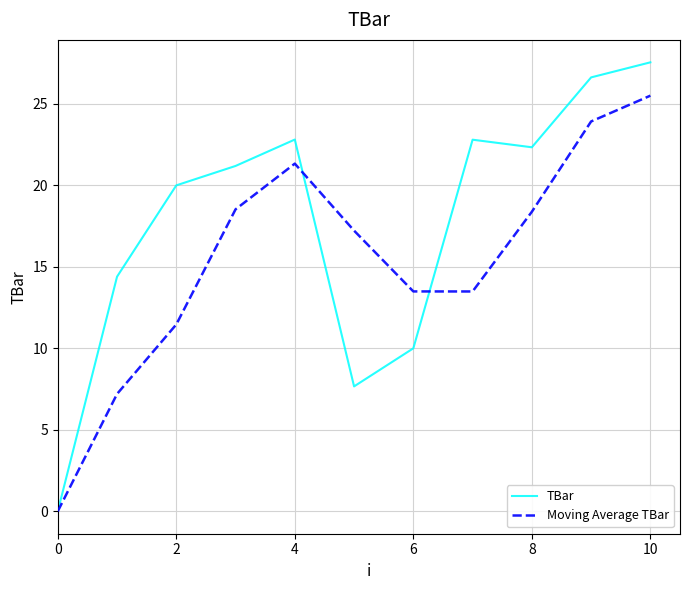

Which series has the largest total across all categories?

TBar